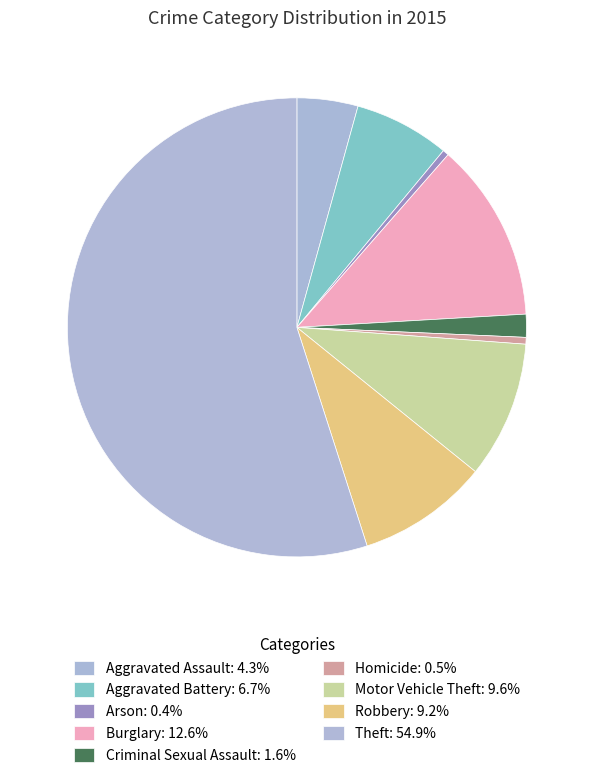

Rank the categories by value from highest to lowest.

Theft, Burglary, Motor Vehicle Theft, Robbery, Aggravated Battery, Aggravated Assault, Criminal Sexual Assault, Homicide, Arson